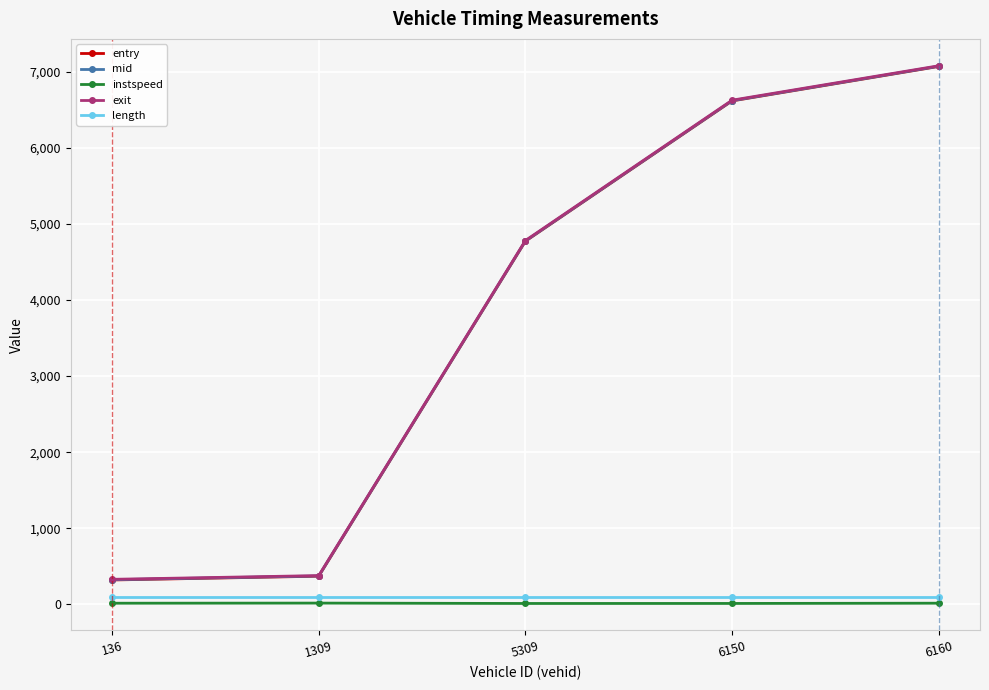

What is the sum of all instspeed values?

63.2